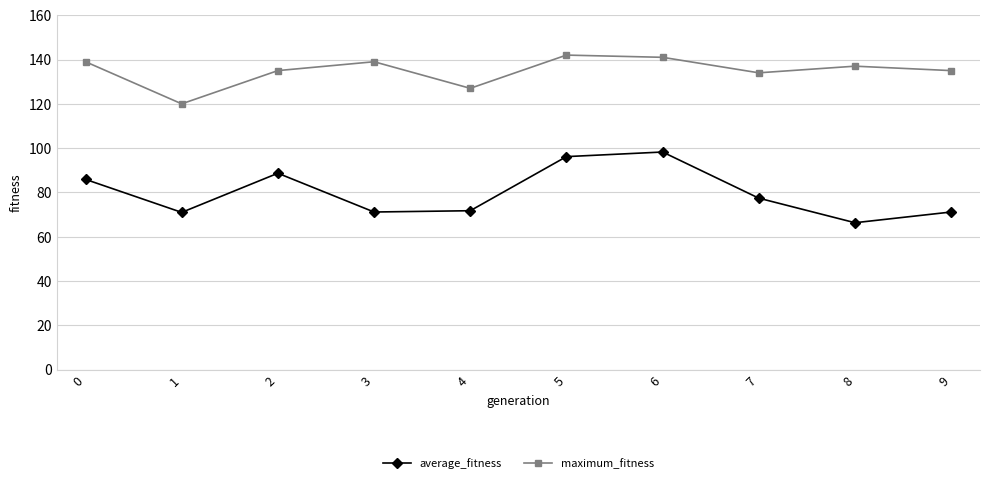

True or false: maximum_fitness and average_fitness intersect in this chart.

False